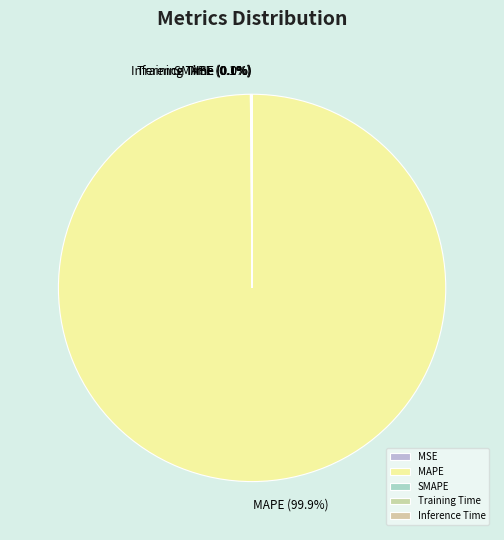

Is there a majority slice in this chart?

Yes